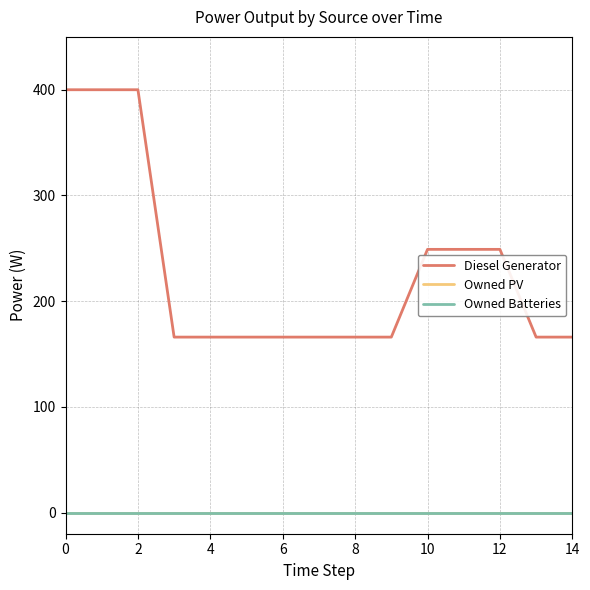

Rank the series by their maximum value, from highest to lowest.

Diesel Generator, Owned PV, Owned Batteries